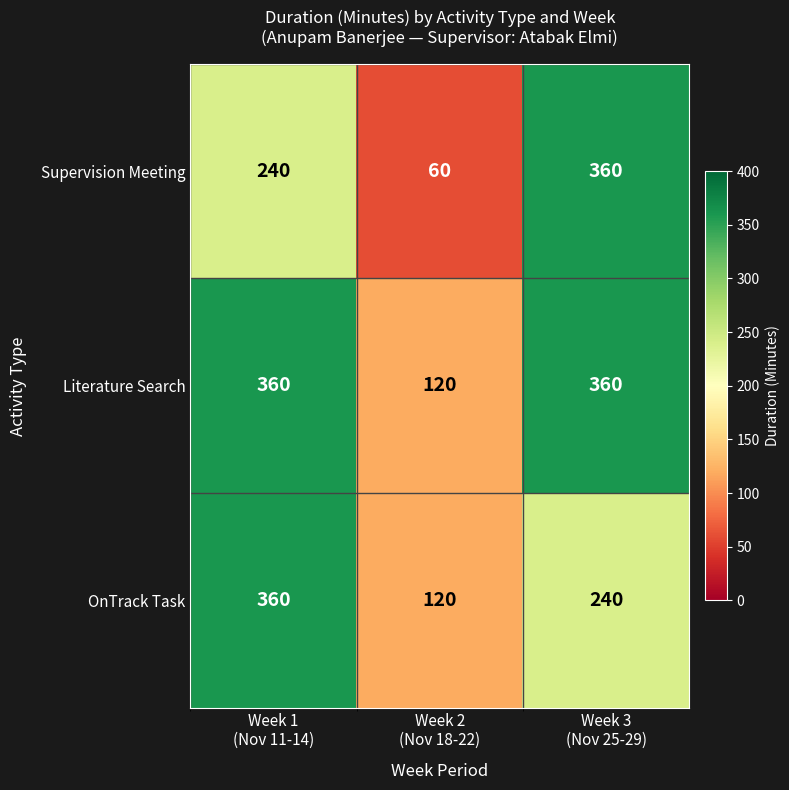

Which series has the widest spread of values?

Supervision Meeting